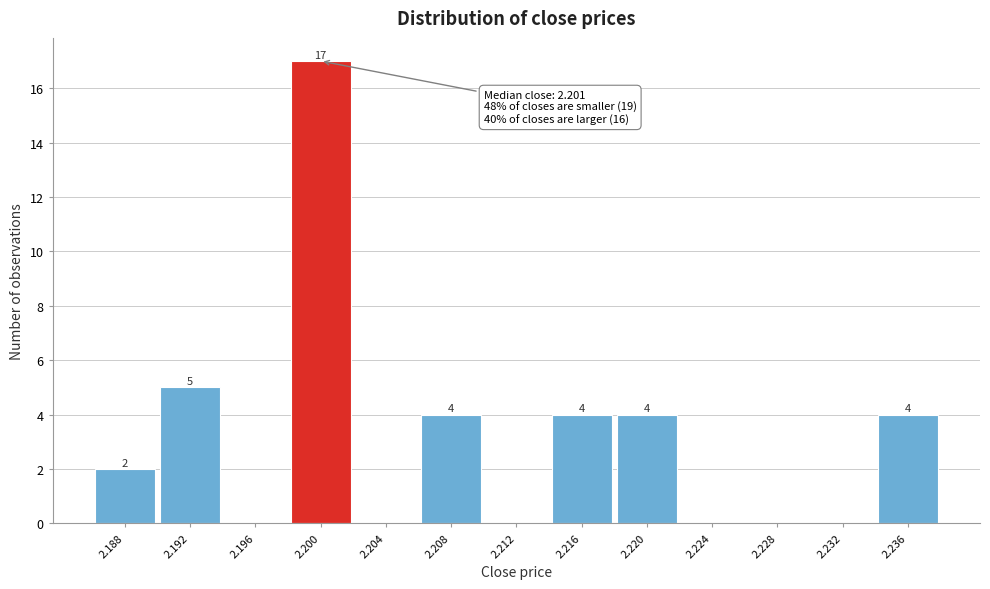

Reading right to left, list all the values displayed in this chart.

2.236=4	2.232=0	2.228=0	2.224=0	2.220=4	2.216=4	2.212=0	2.208=4	2.204=0	2.200=17	2.196=0	2.192=5	2.188=2